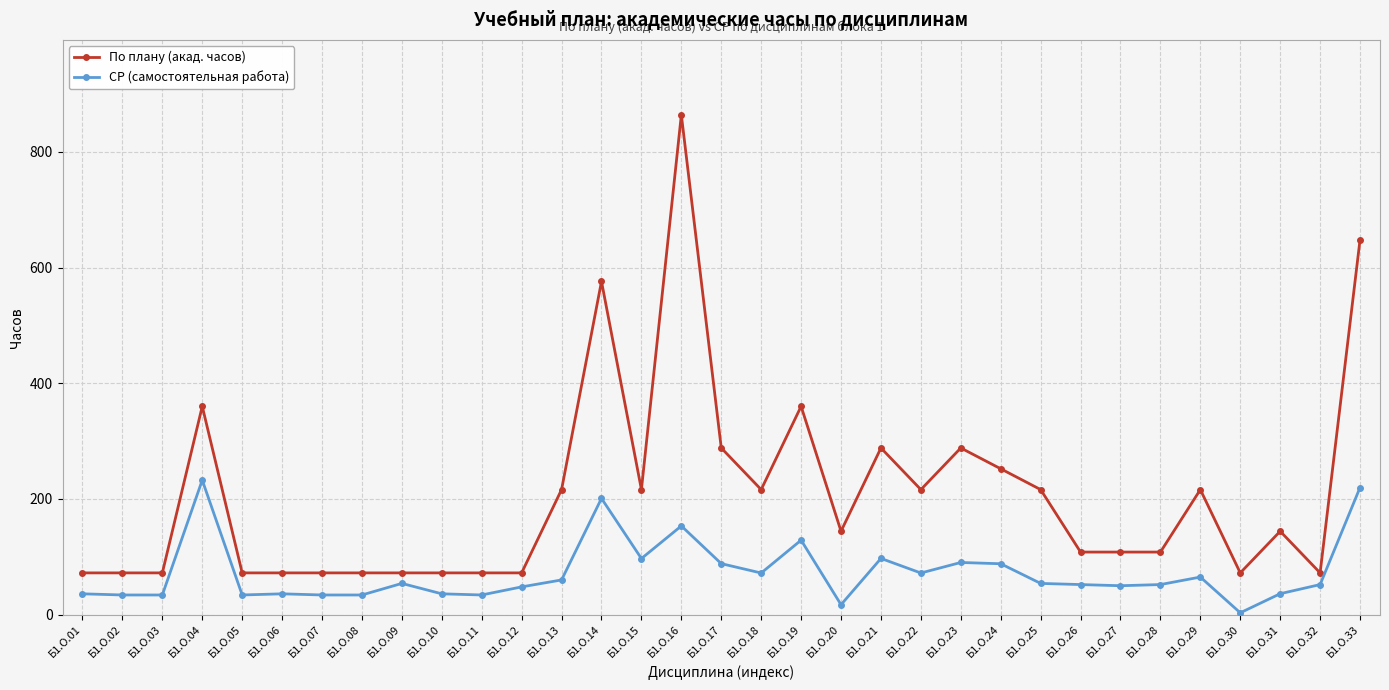

What is the difference between the highest and lowest values at Б1.О.18?

144.2